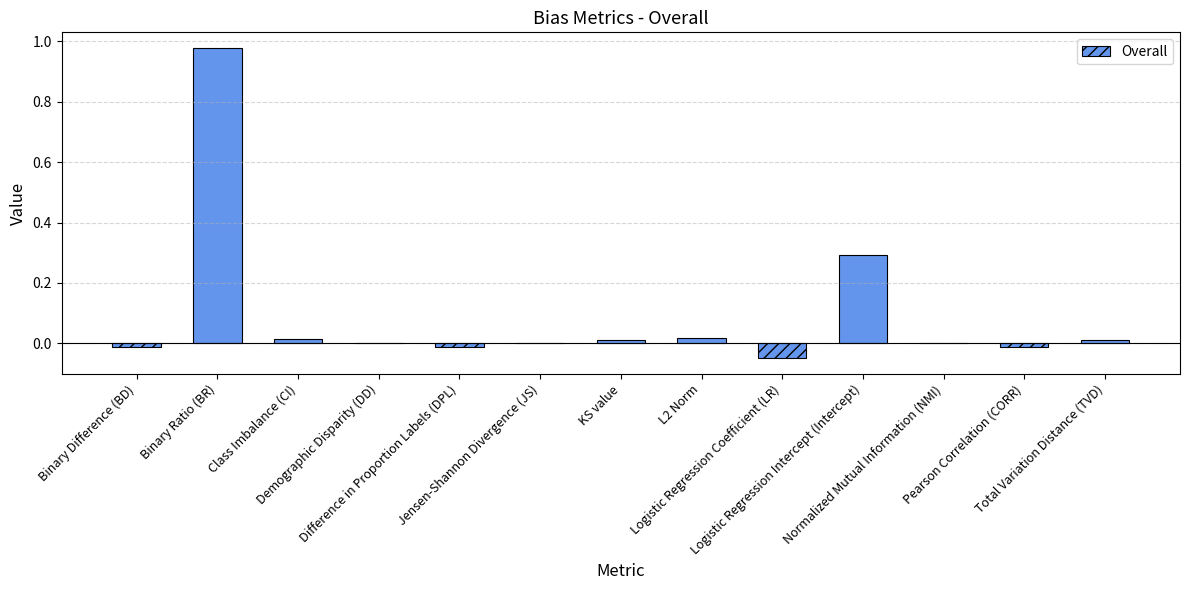

How many data points does each series have?

13